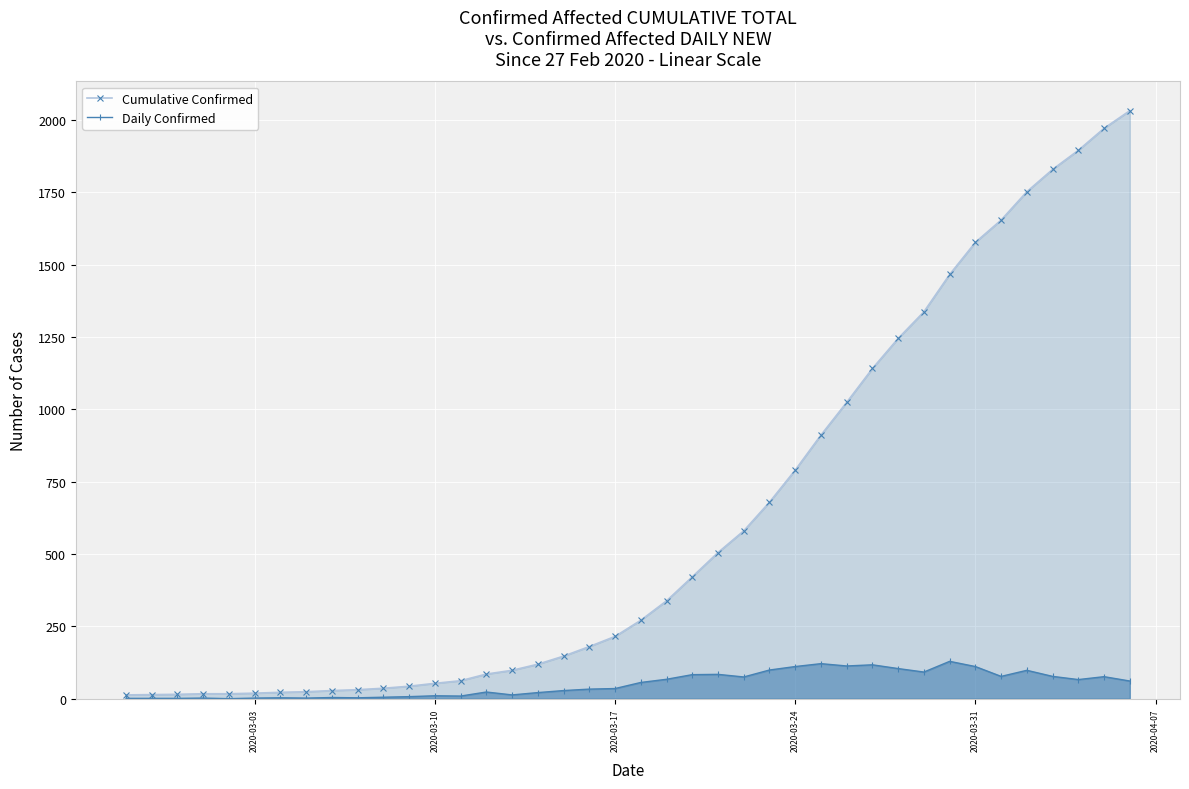

Which series has the largest total across all categories?

Cumulative Confirmed